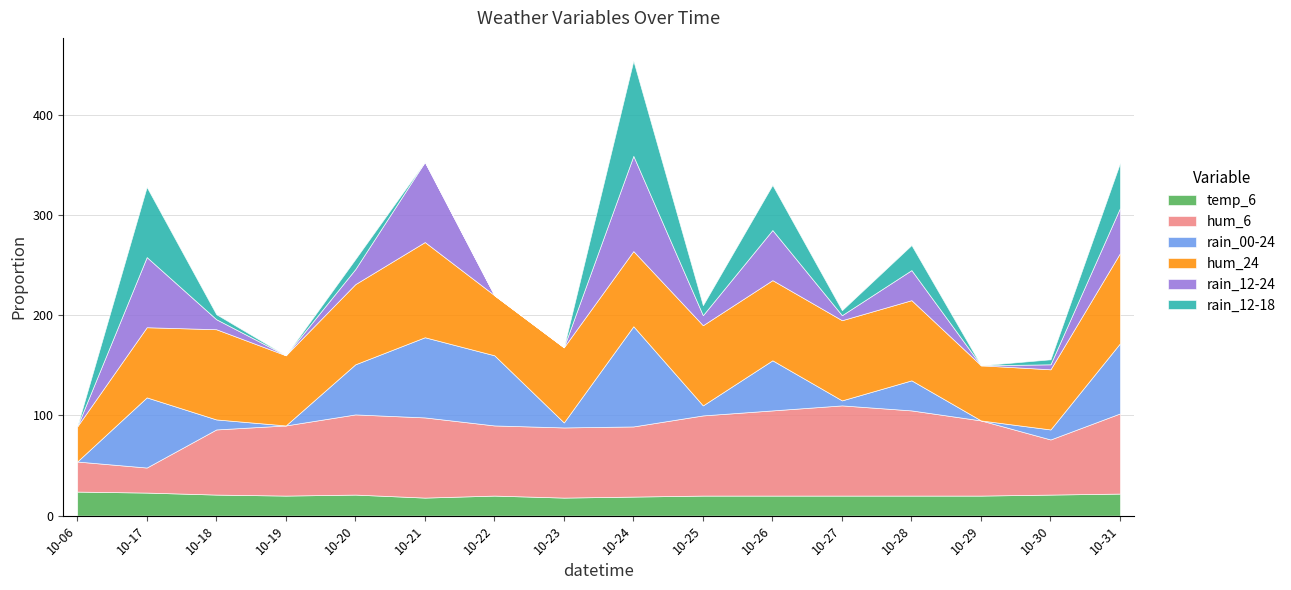

True or false: hum_24 and rain_12-24 intersect in this chart.

True